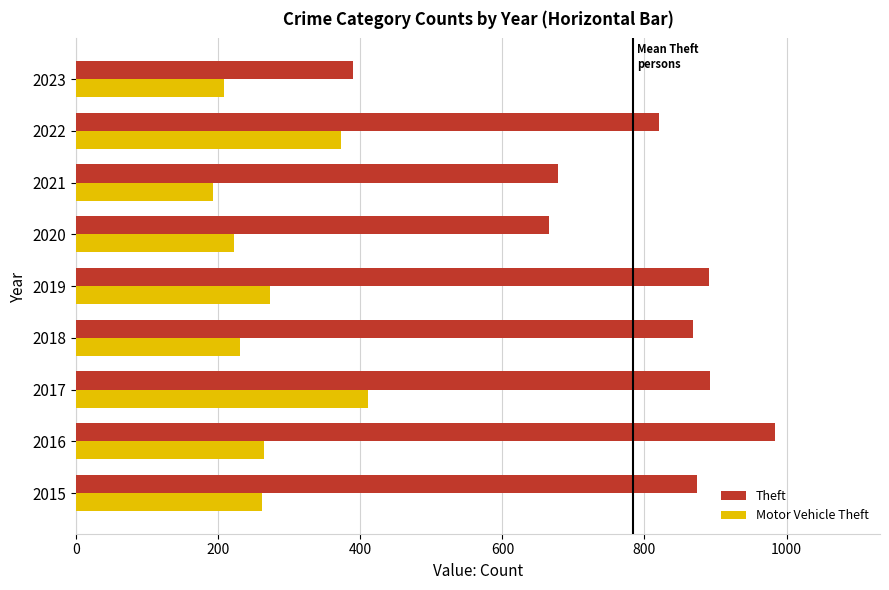

How many categories are shown in the chart?

9